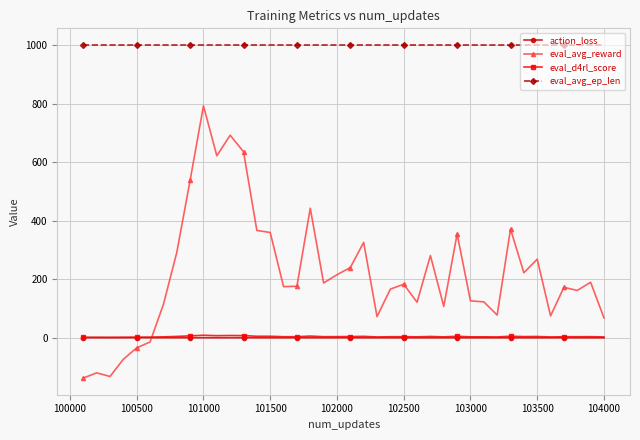

What are all the series names shown in the legend?

action_loss, eval_avg_reward, eval_d4rl_score, eval_avg_ep_len